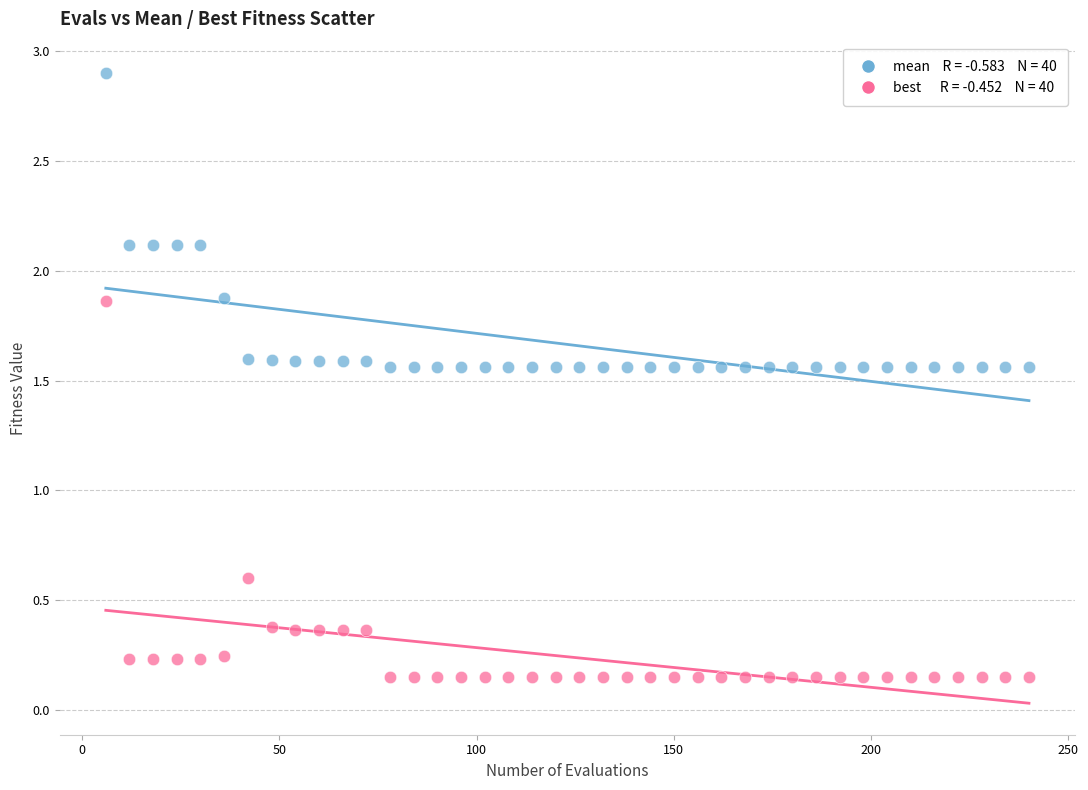

Across all data points, what is the range of X values (max minus min)?

234.0